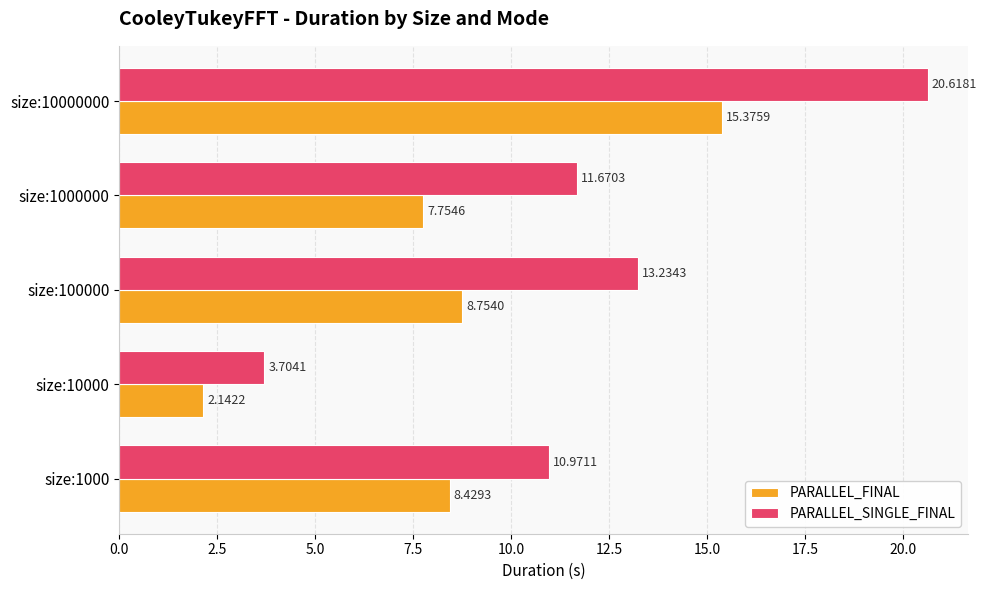

List the labels in order of PARALLEL_SINGLE_FINAL value, largest first.

size:10000000, size:100000, size:1000000, size:1000, size:10000